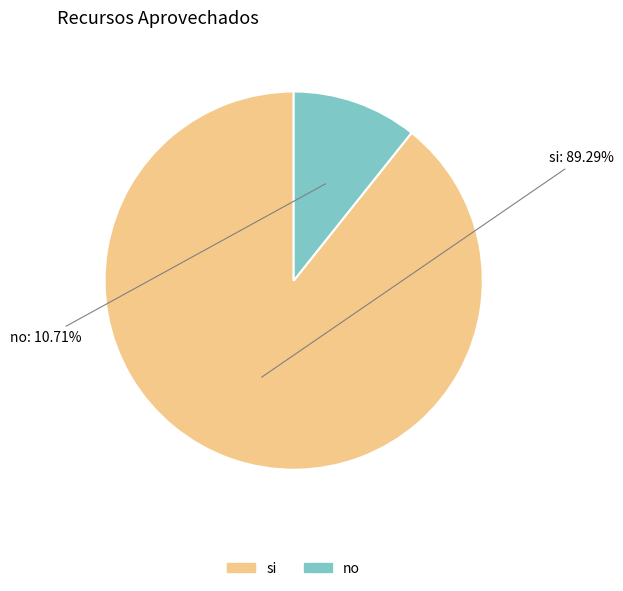

To the nearest percent, what portion does si represent?

89%